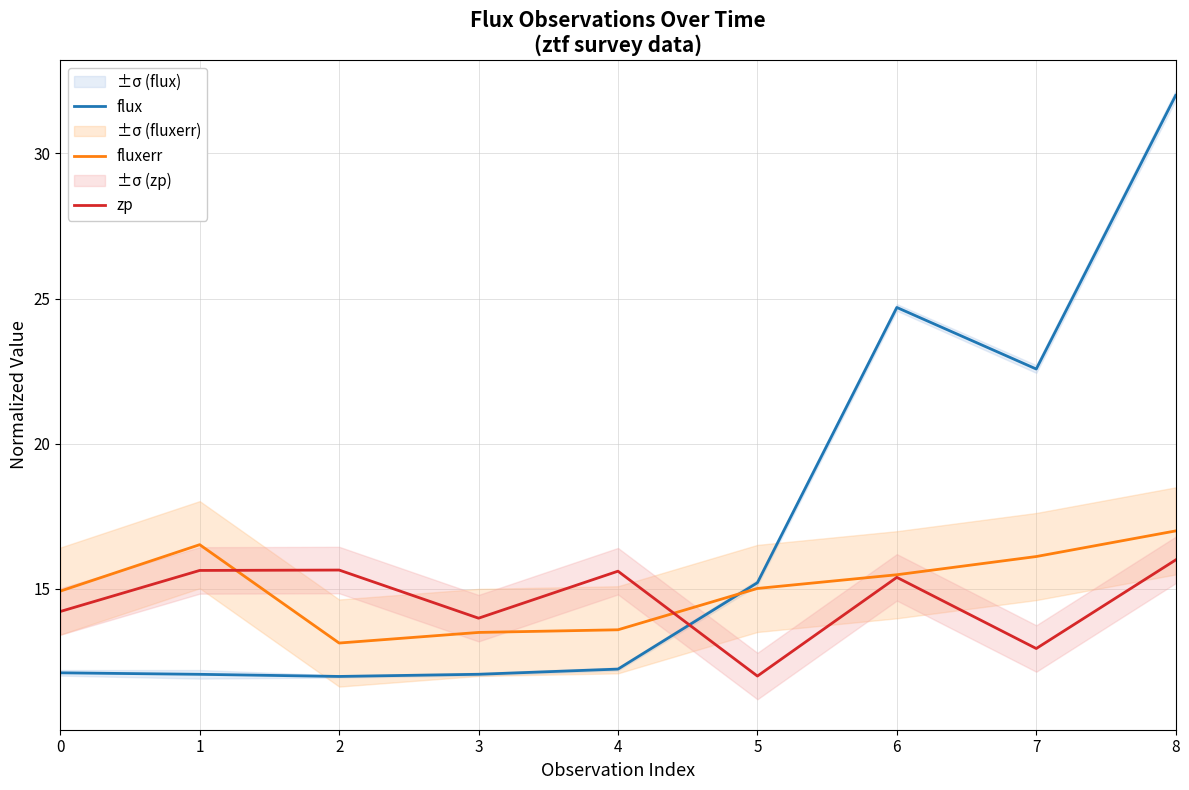

Does the chart have visible grid lines?

Yes